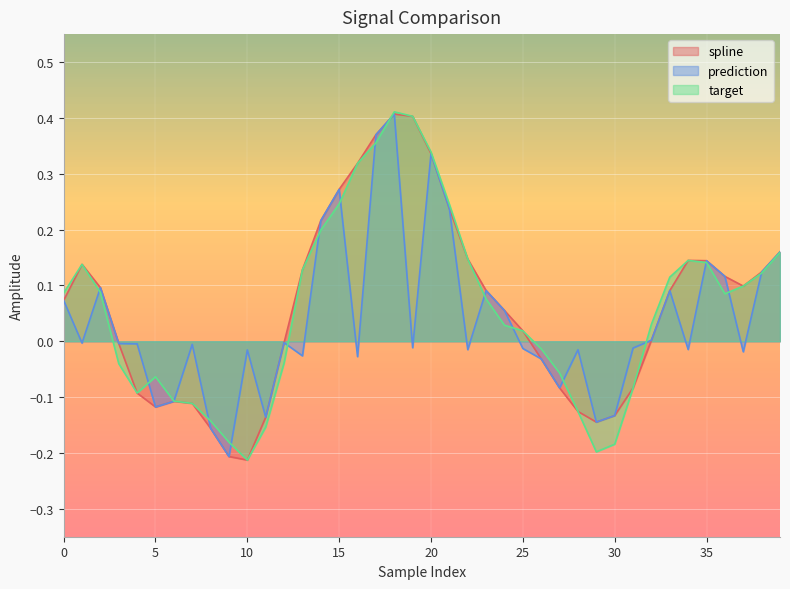

Which series has the largest total across all categories?

spline